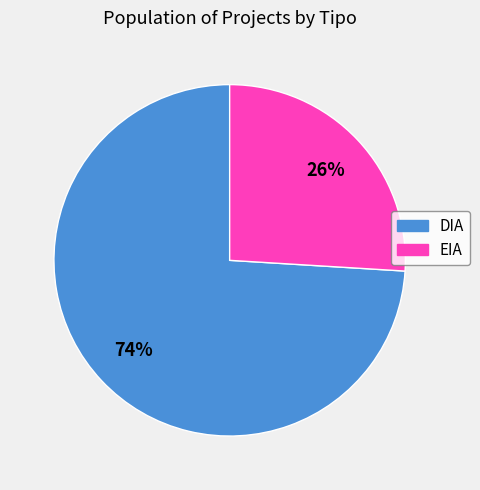

Which category accounts for the majority?

DIA